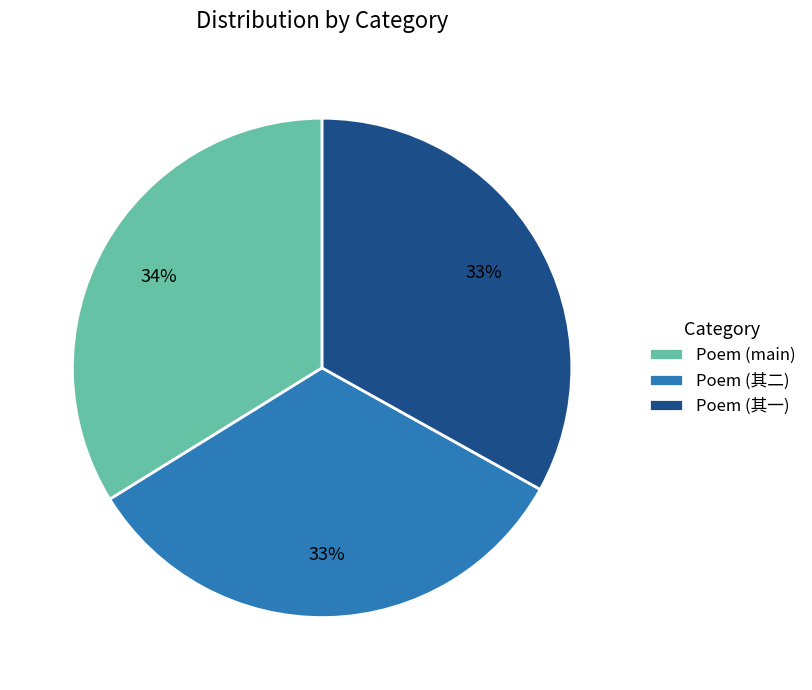

What percentage is the Poem (main) slice, to the nearest percent?

34%